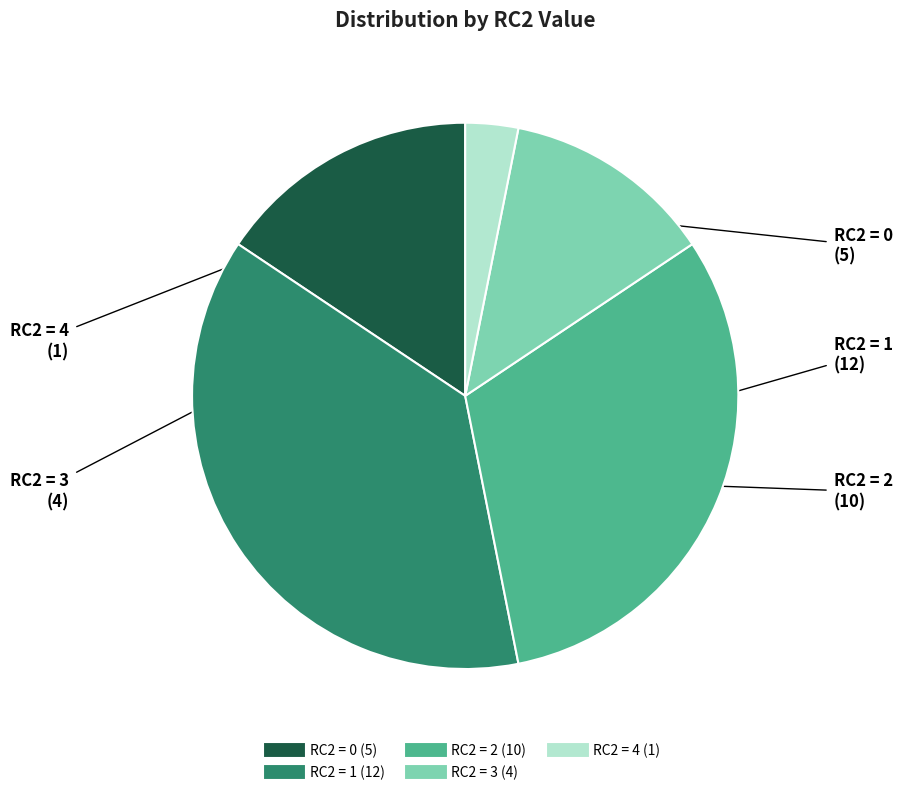

Does any single category account for the majority?

No